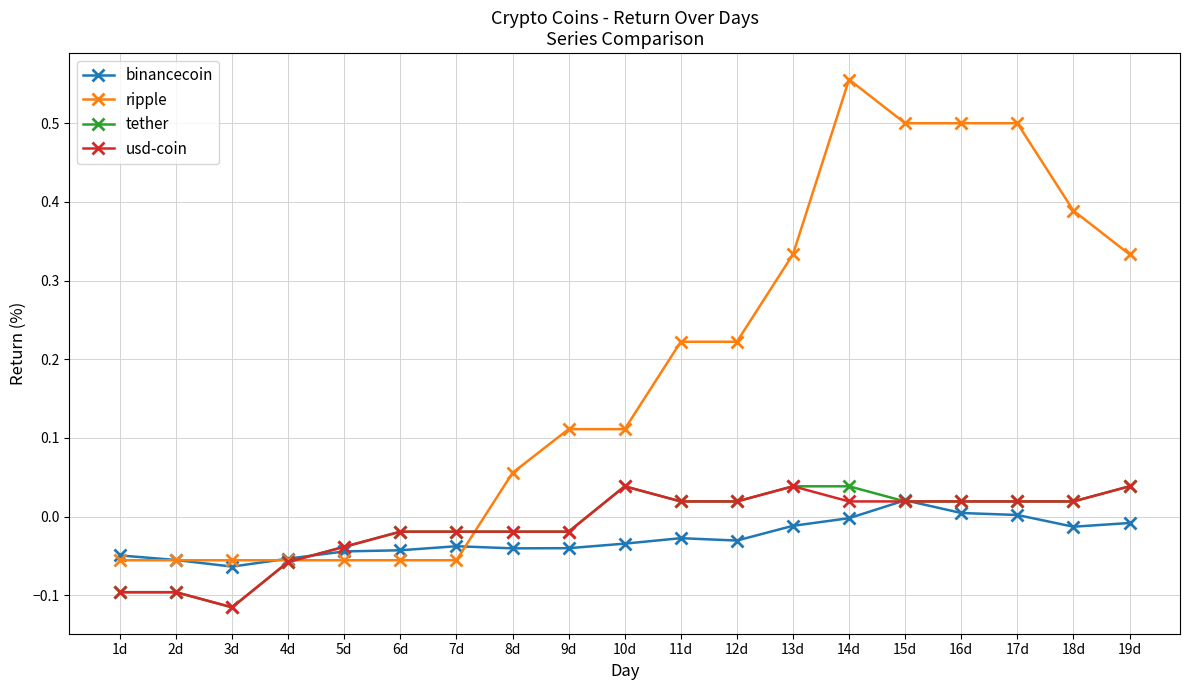

The tether series shows 0.0 at 15d. True or false?

True